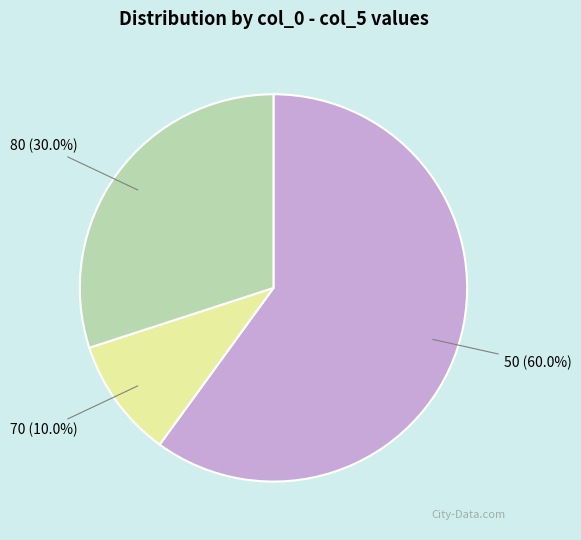

Rank the categories by value from highest to lowest.

50, 80, 70